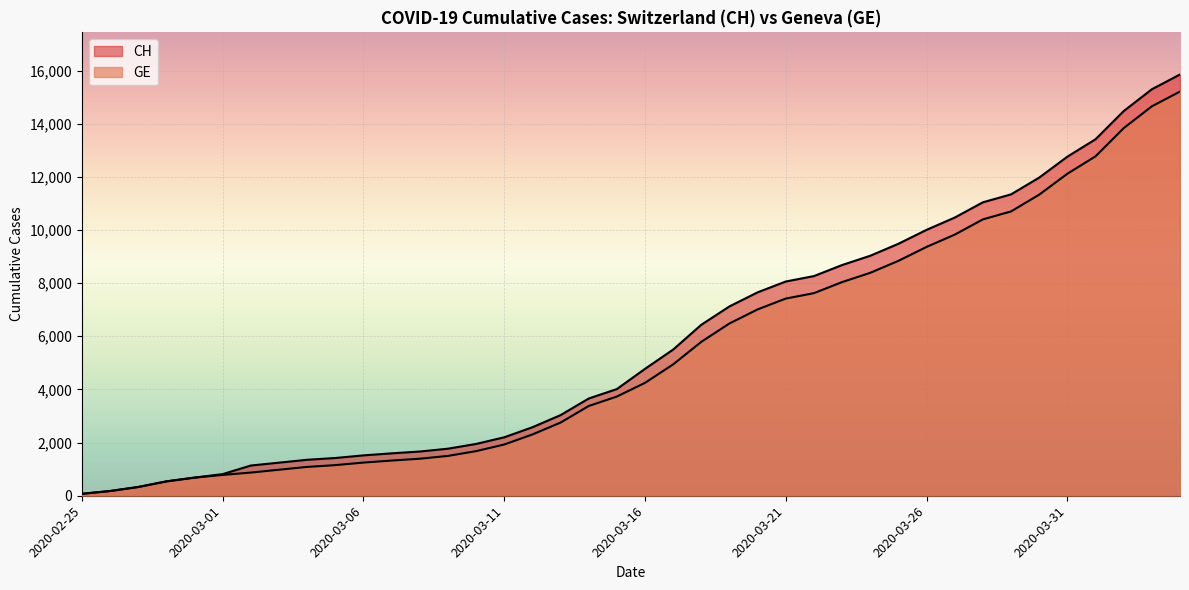

How many lines are shown in the chart?

2